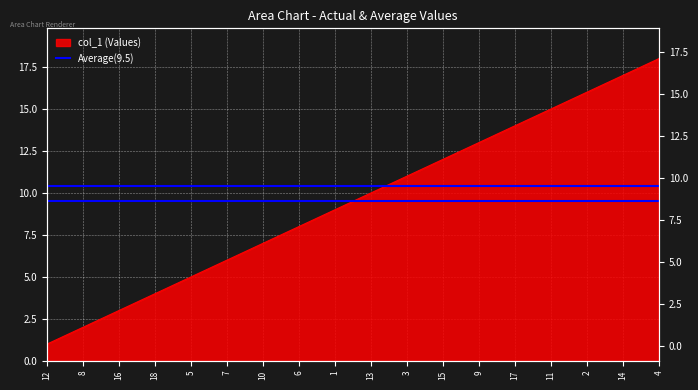

Does the chart display data point markers on the line(s)?

No